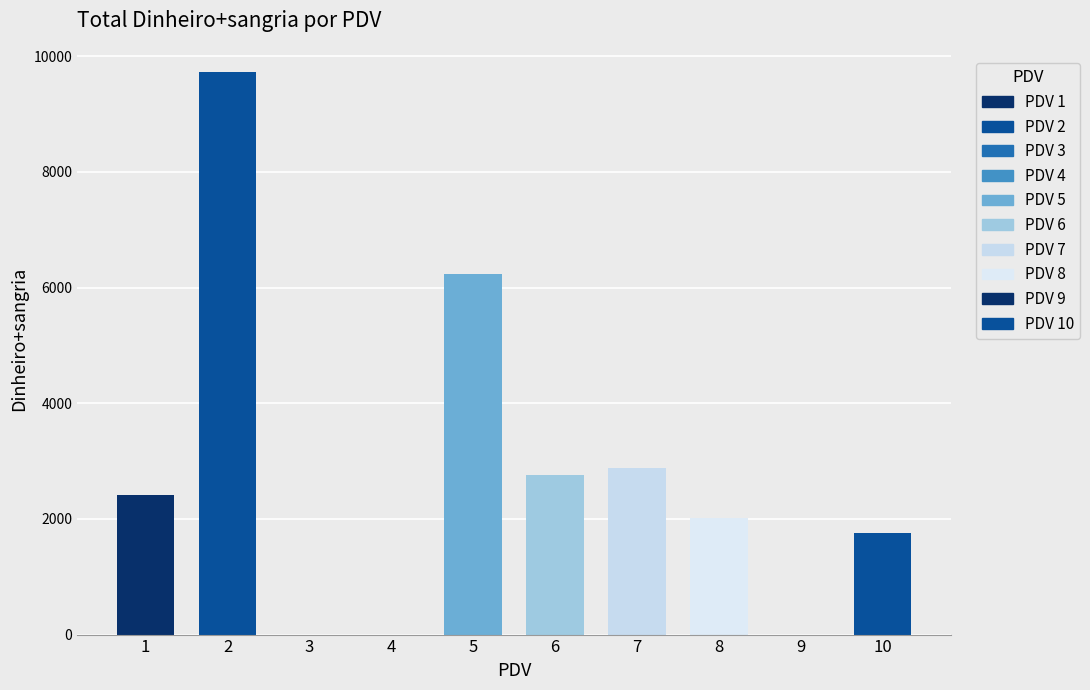

What is the change in value from 8 to 10?

-249.3